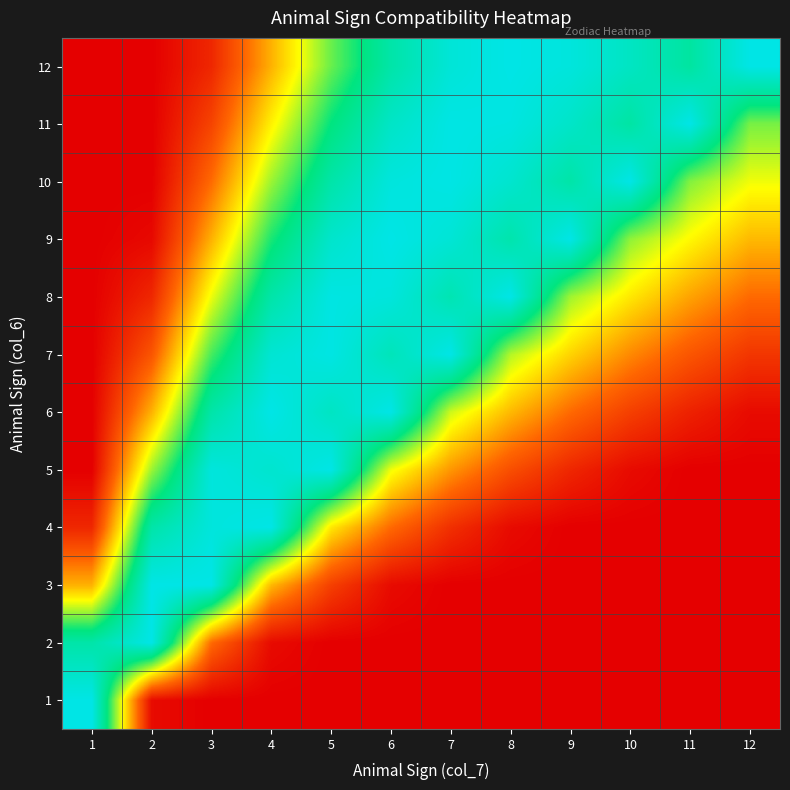

Reading left to right, extract all data points from this chart.

1: 1=9.0	2=1.2	3=1.0	4=1.0	5=1.0	6=1.0	7=1.0	8=1.0	9=1.0	10=1.0	11=1.0	12=1.0
2: 1=7.8	2=9.0	3=3.1	4=1.2	5=1.0	6=1.0	7=1.0	8=1.0	9=1.0	10=1.0	11=1.0	12=1.0
3: 1=4.0	2=9.0	3=9.0	4=4.1	5=2.3	6=1.2	7=1.0	8=1.0	9=1.0	10=1.0	11=1.0	12=1.0
4: 1=1.8	2=7.8	3=8.8	4=9.0	5=4.7	6=3.1	7=1.9	8=1.2	9=1.0	10=1.0	11=1.0	12=1.0
5: 1=1.0	2=5.8	3=8.8	4=8.5	5=9.0	6=5.1	7=3.6	8=2.5	9=1.8	10=1.2	11=1.0	12=1.0
6: 1=1.0	2=4.0	3=7.8	4=9.0	5=8.3	6=9.0	7=5.4	8=4.1	9=3.1	10=2.3	11=1.7	12=1.2
7: 1=1.0	2=2.7	3=6.4	4=8.6	5=8.9	6=8.1	7=9.0	8=5.6	9=4.4	10=3.5	11=2.7	12=2.1
8: 1=1.0	2=1.8	3=5.1	4=7.8	5=8.9	6=8.8	7=8.0	8=9.0	9=5.8	10=4.7	11=3.8	12=3.1
9: 1=1.0	2=1.2	3=4.0	4=6.8	5=8.5	6=9.0	7=8.7	8=7.9	9=9.0	10=5.9	11=4.9	12=4.1
10: 1=1.0	2=1.0	3=3.1	4=5.8	5=7.8	6=8.8	7=9.0	8=8.5	9=7.8	10=9.0	11=6.0	12=5.1
11: 1=1.0	2=1.0	3=2.3	4=4.8	5=7.0	6=8.4	7=9.0	8=8.9	9=8.4	10=7.7	11=9.0	12=6.1
12: 1=1.0	2=1.0	3=1.8	4=4.0	5=6.2	6=7.8	7=8.7	8=9.0	9=8.8	10=8.3	11=7.6	12=9.0